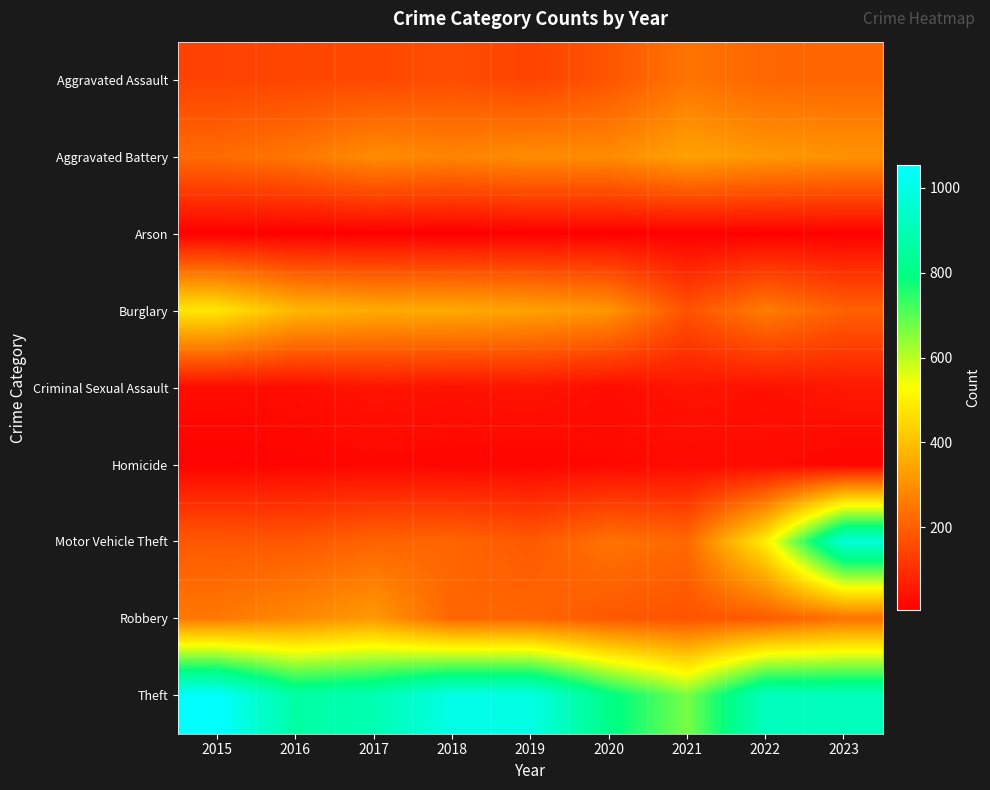

What is the total value across all series at 2016?

2179